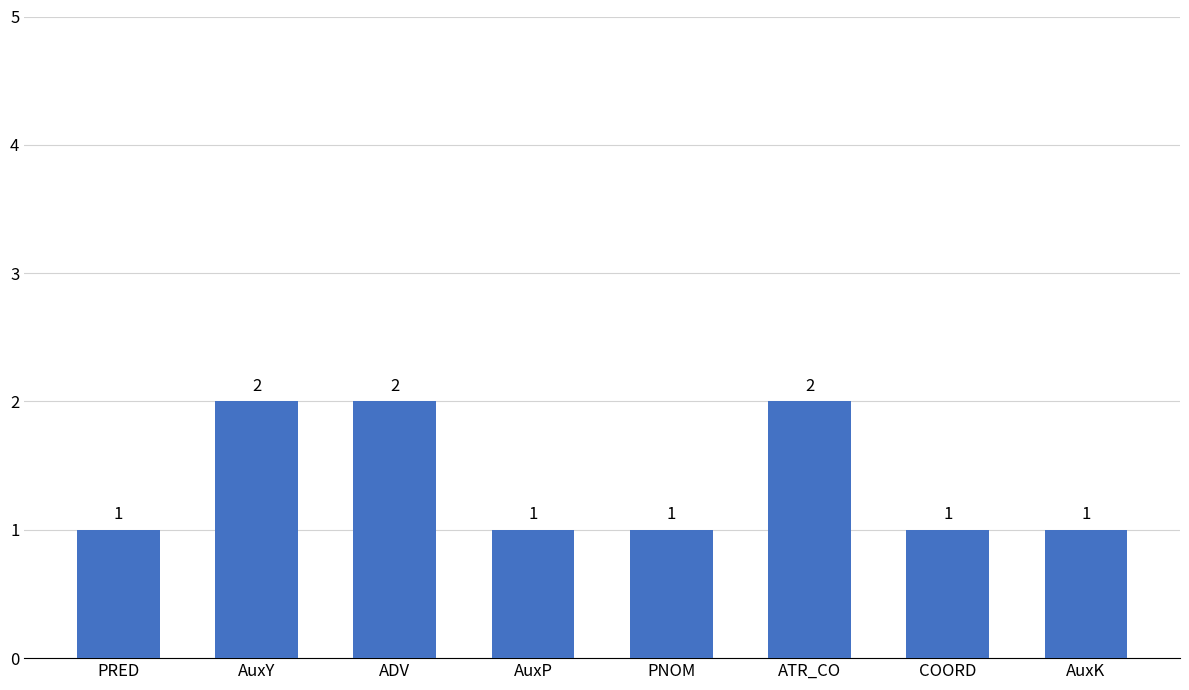

Reading right to left, what are all the values shown in this chart?

1	1	2	1	1	2	2	1